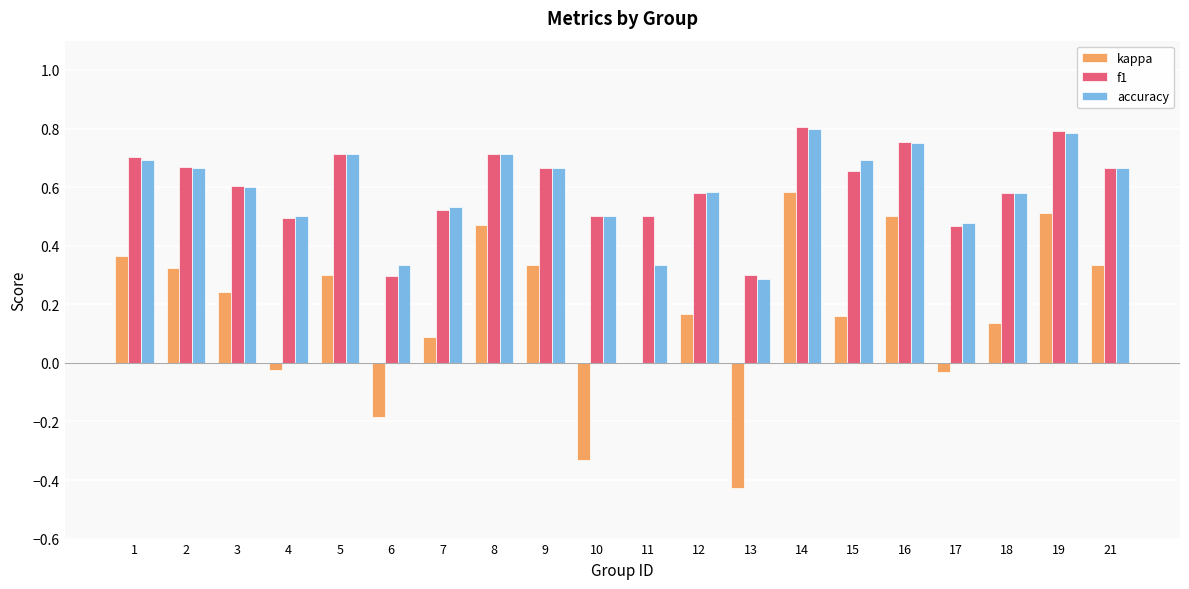

Between 1 and 12, which series saw the biggest shift?

kappa